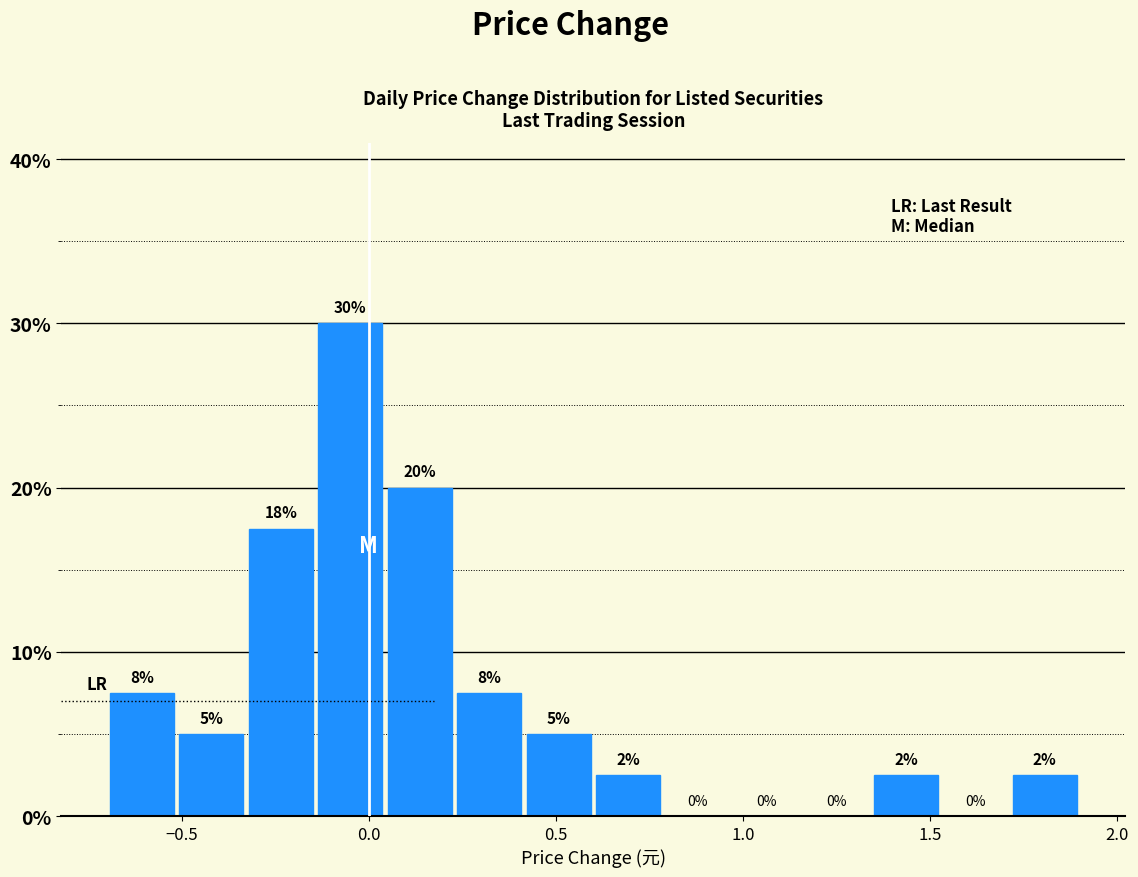

Read against the x-axis, roughly where is the centre of the tallest bar?

-0.05